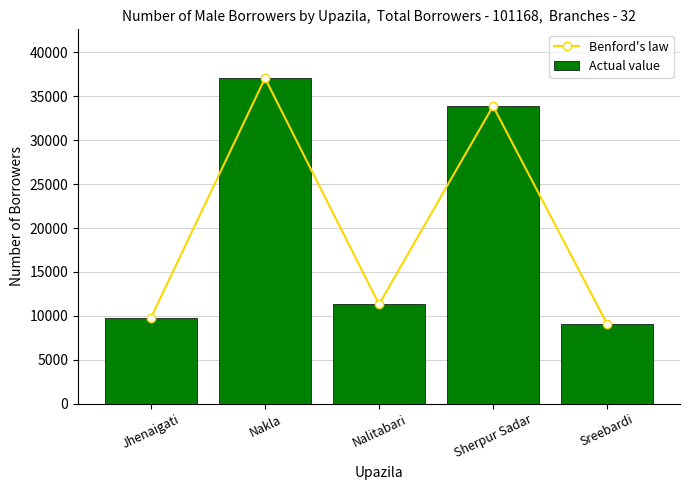

At how many categories does at least one series exceed 20697?

2